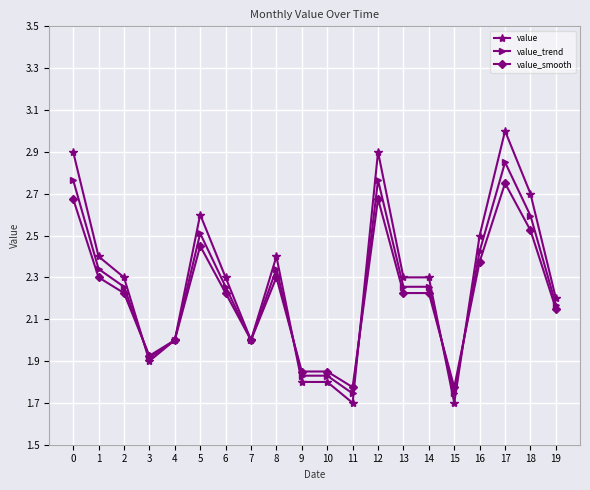

Does the chart display data point markers on the line(s)?

Yes